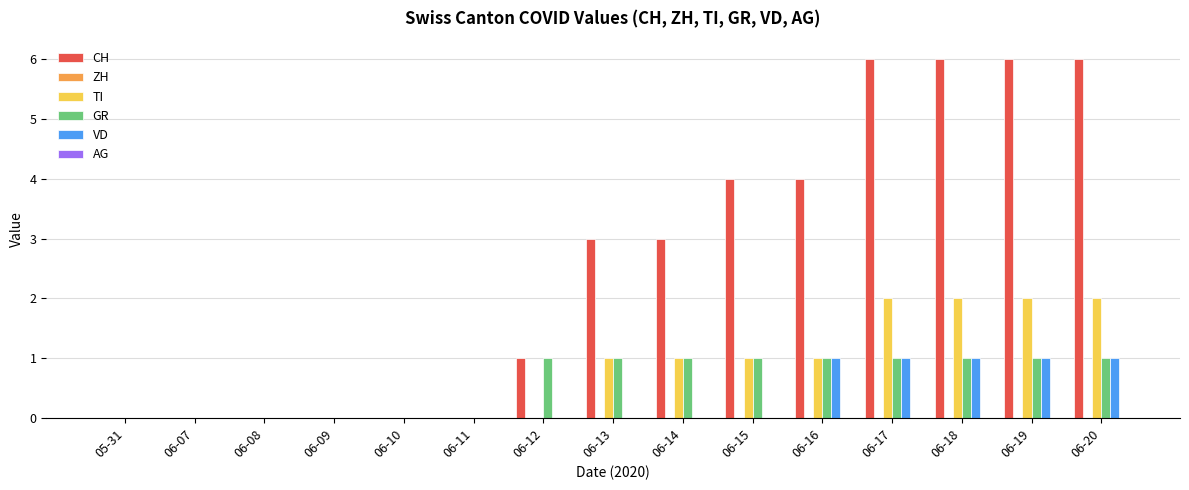

Is the value of CH at 06-20 greater than the value of TI at 06-17?

Yes